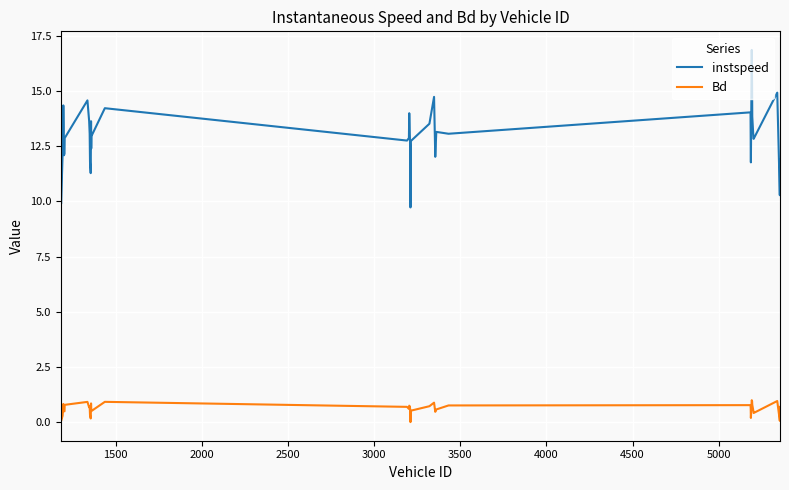

List the series in order of their overall mean, highest first.

instspeed, Bd